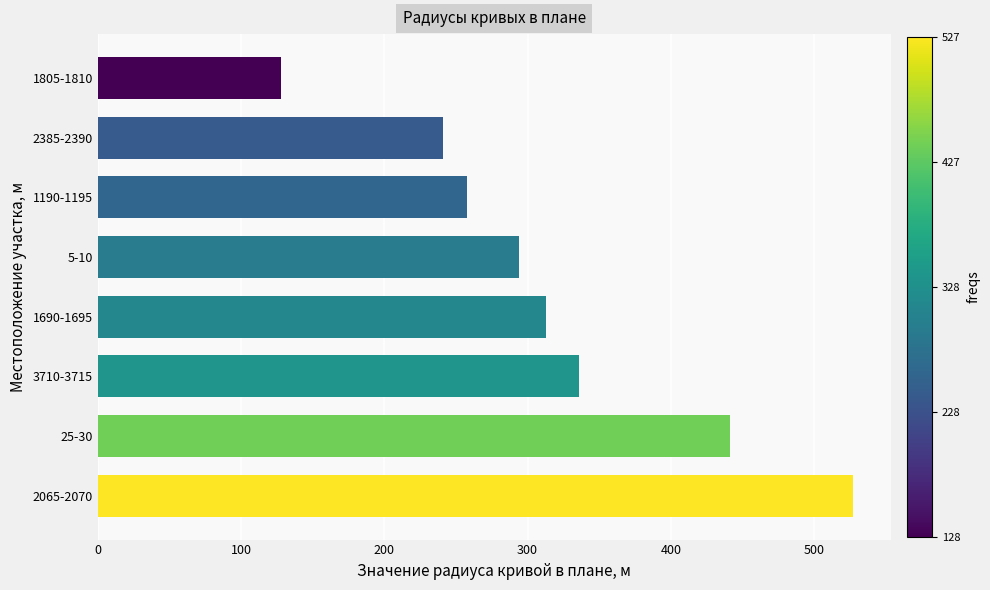

Rank the categories by value from highest to lowest.

2065-2070, 25-30, 3710-3715, 1690-1695, 5-10, 1190-1195, 2385-2390, 1805-1810